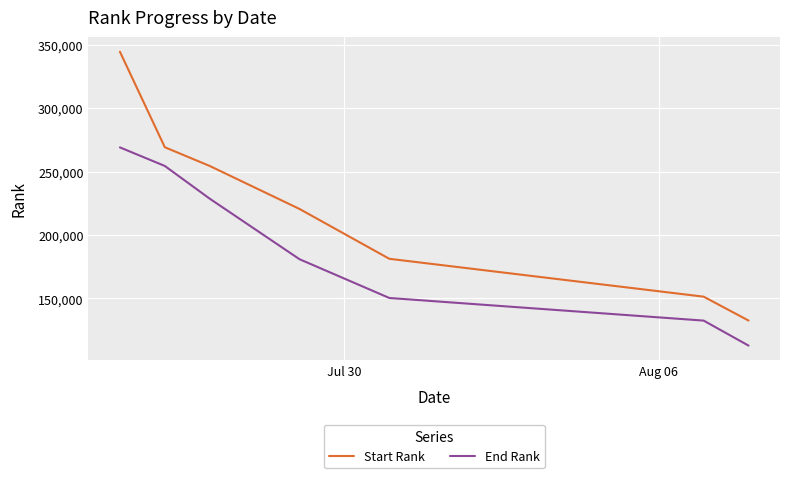

Which series has the largest total across all categories?

Start Rank